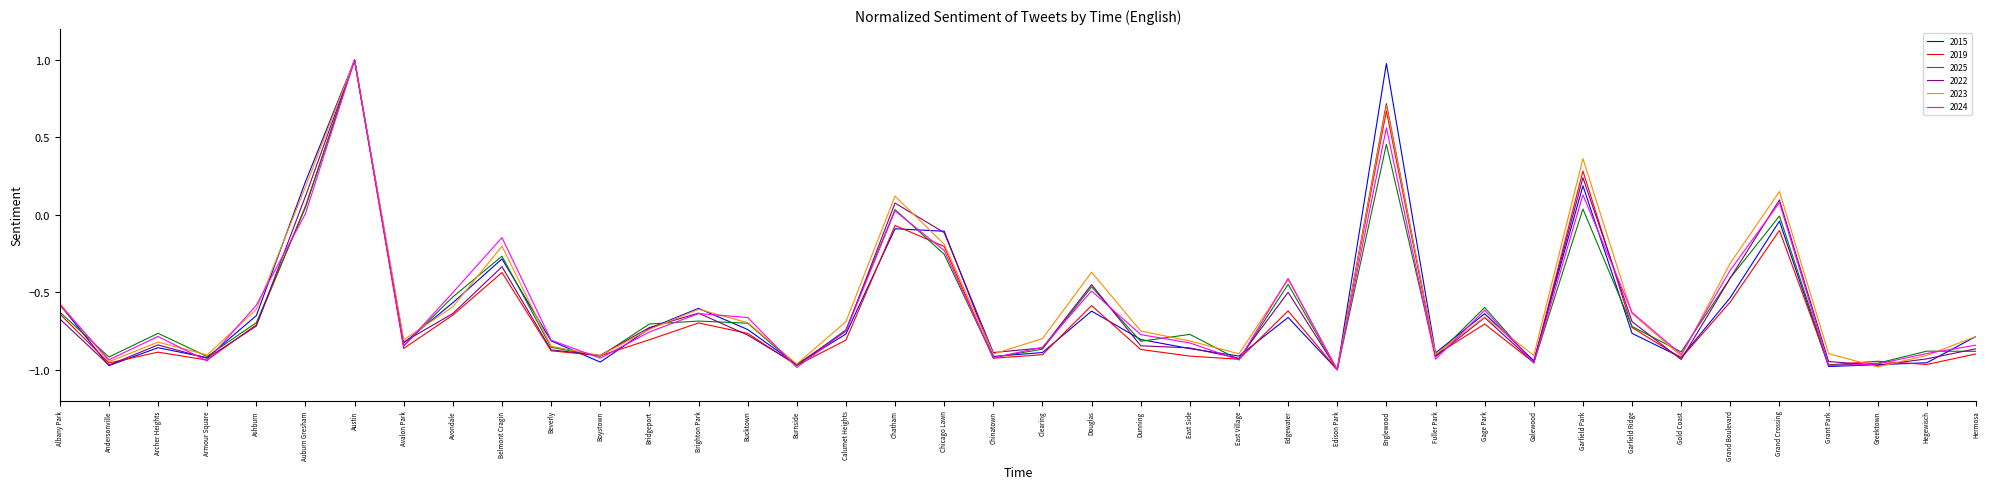

Where is 2015 nearest to the value 0?

Grand Crossing